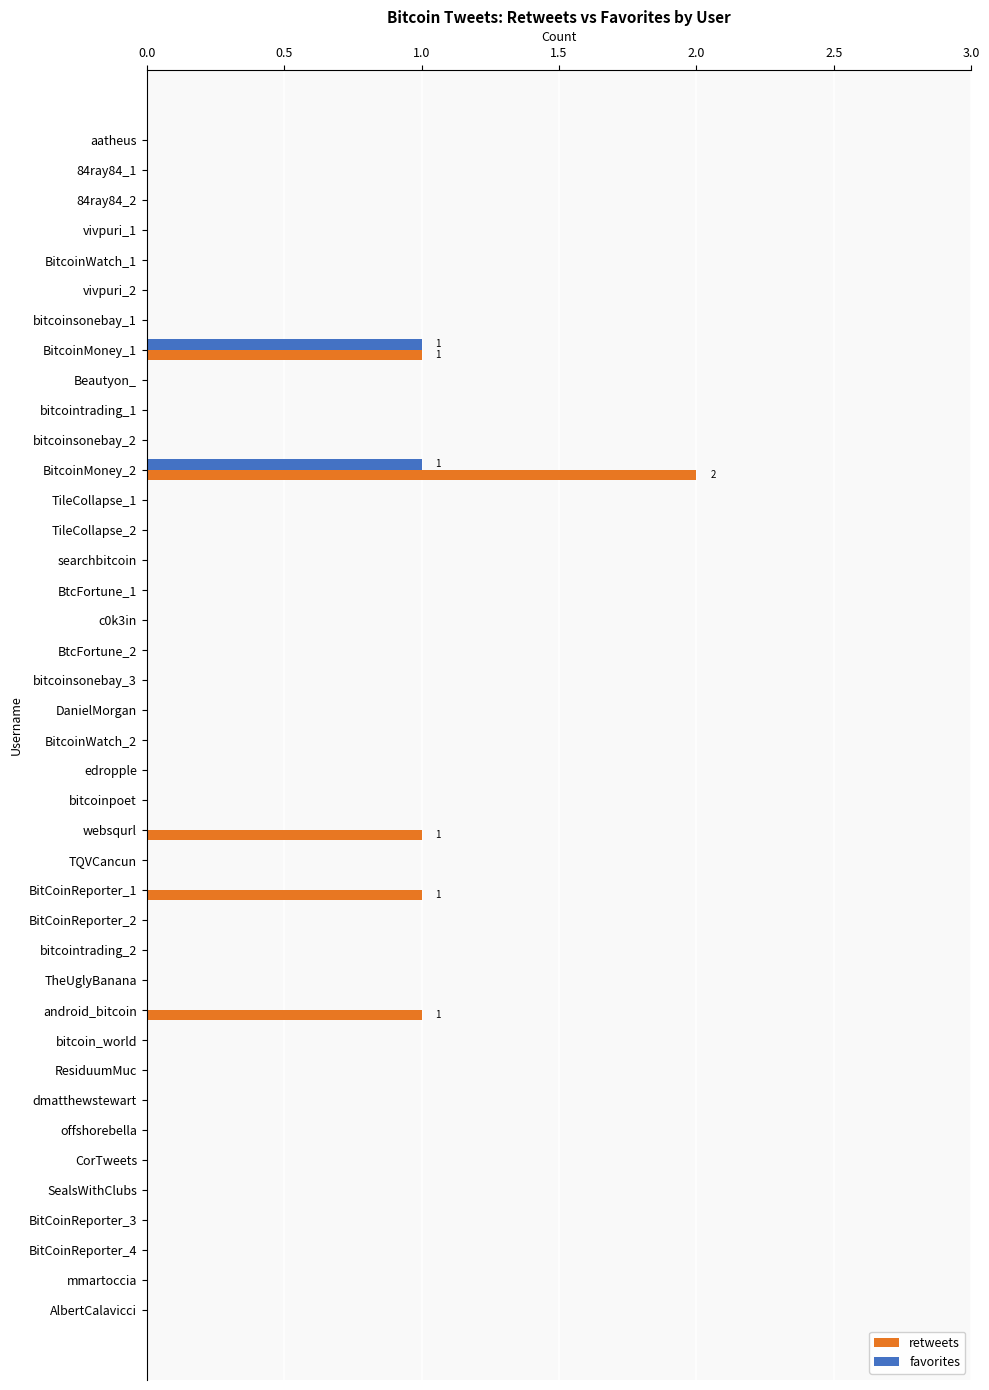

At which category is the sum across all series the highest?

BitcoinMoney_2